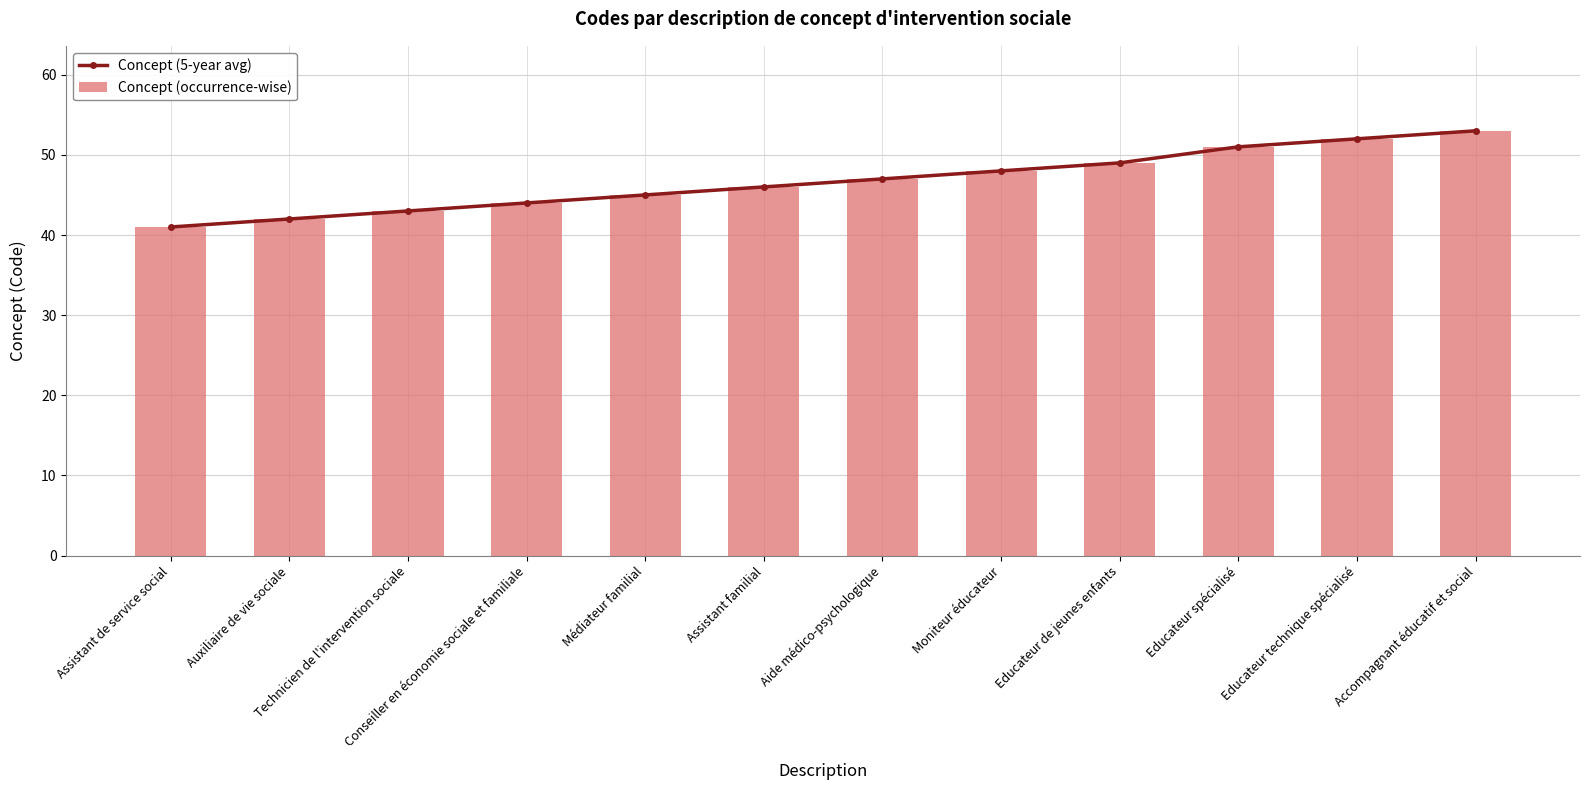

What is the difference between the maximum and minimum values in the Concept (5-year avg) series?

12